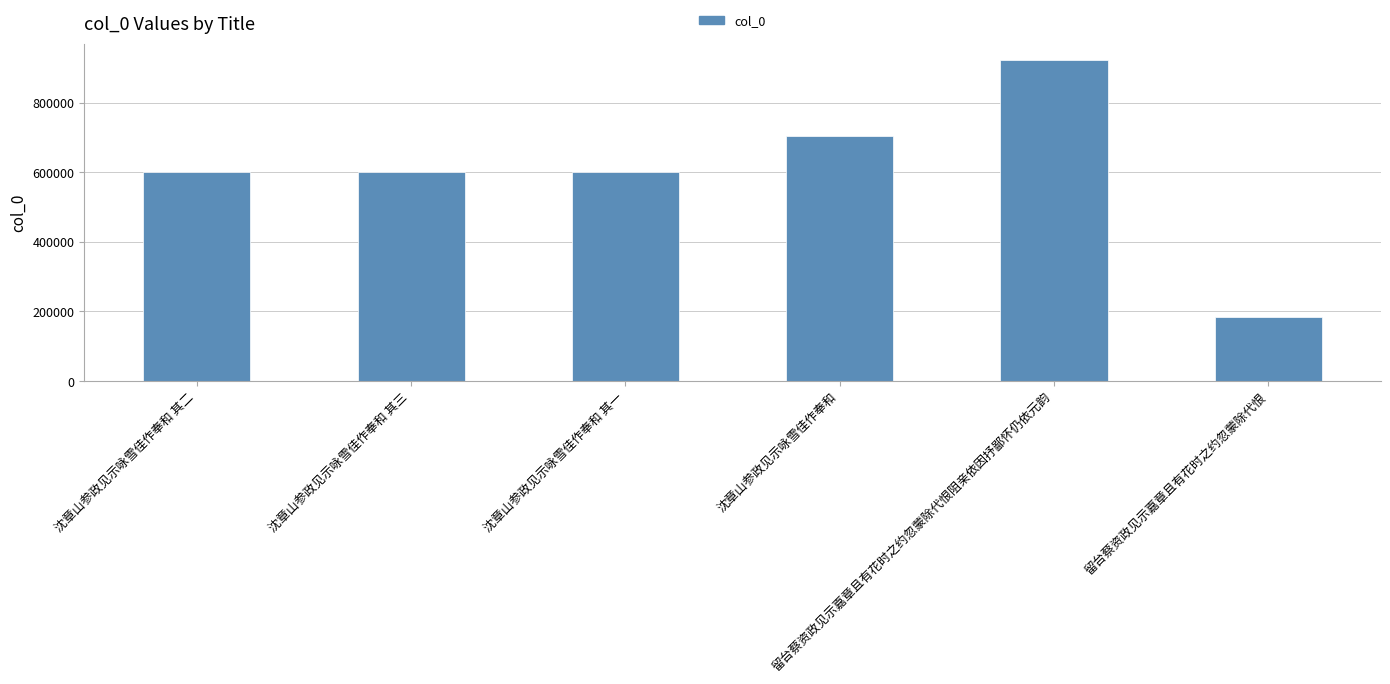

What is the change in value from 沈章山参政见示咏雪佳作奉和 其二 to 沈章山参政见示咏雪佳作奉和 其三?

+1